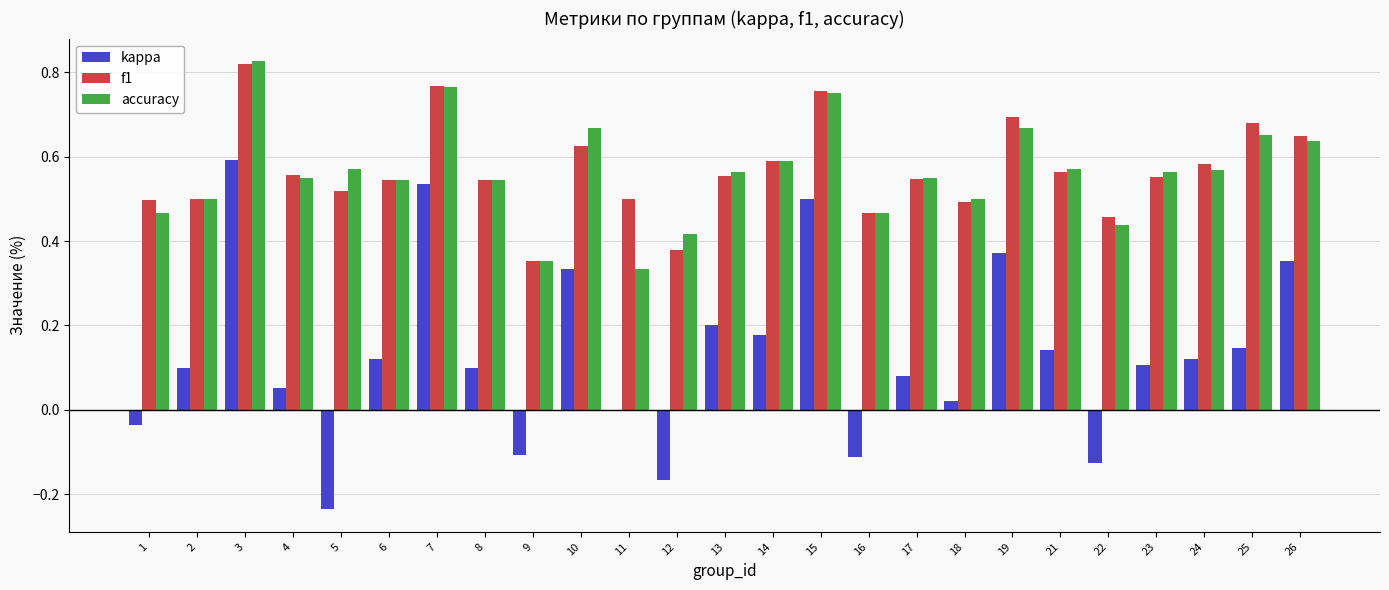

At which category does the chart reach its peak across all series?

3